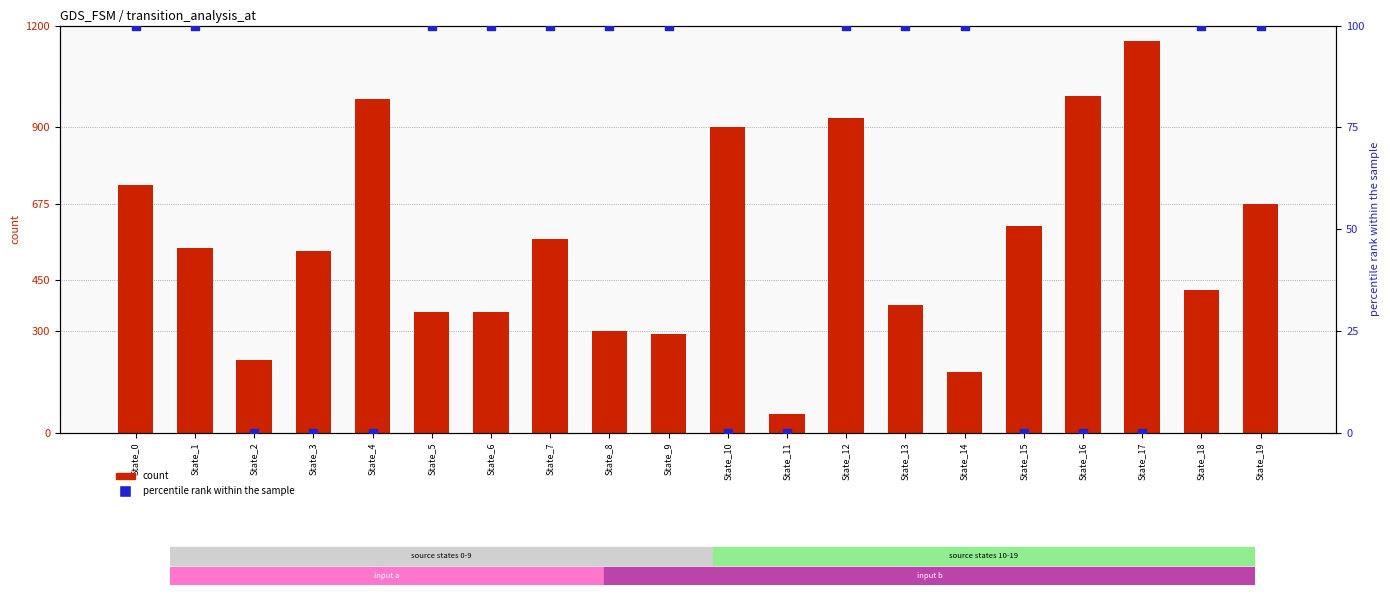

What is the total value across all series at State_19?

775.0